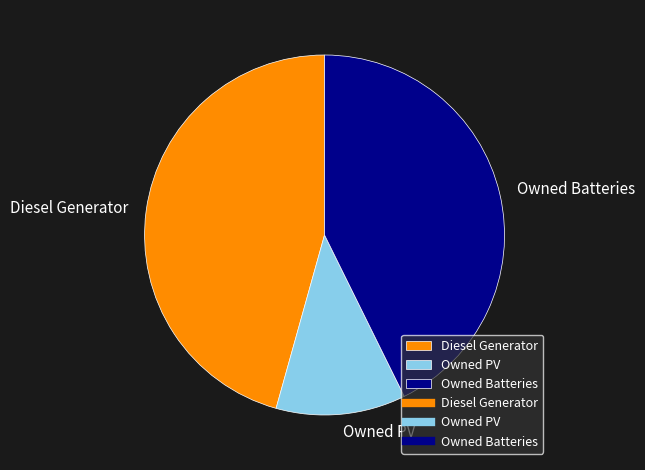

True or false: Diesel Generator accounts for 33% of the total.

False